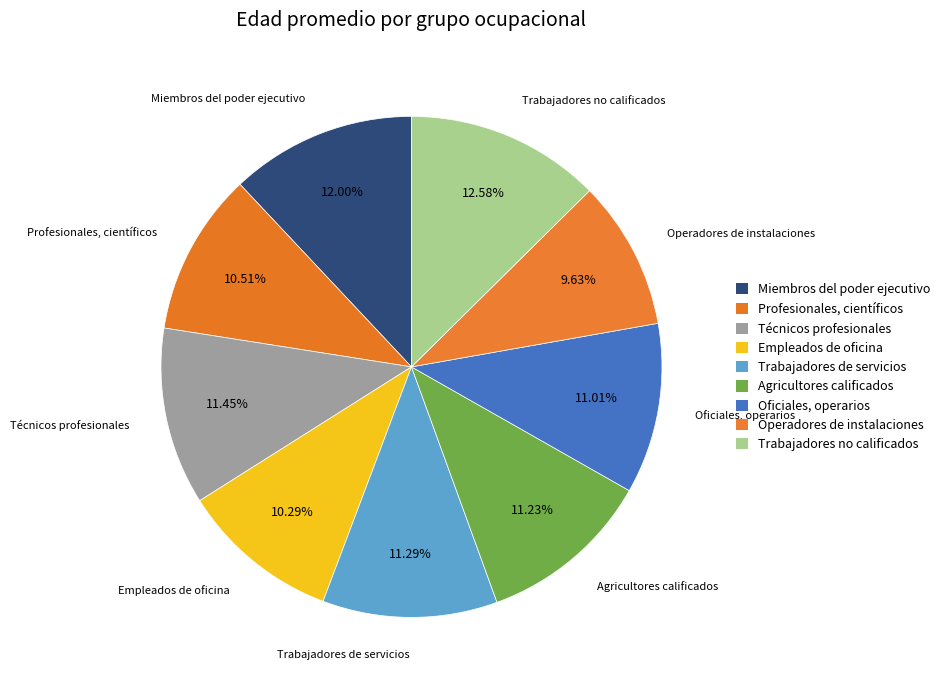

Which category has the smallest portion of the pie?

Operadores de instalaciones